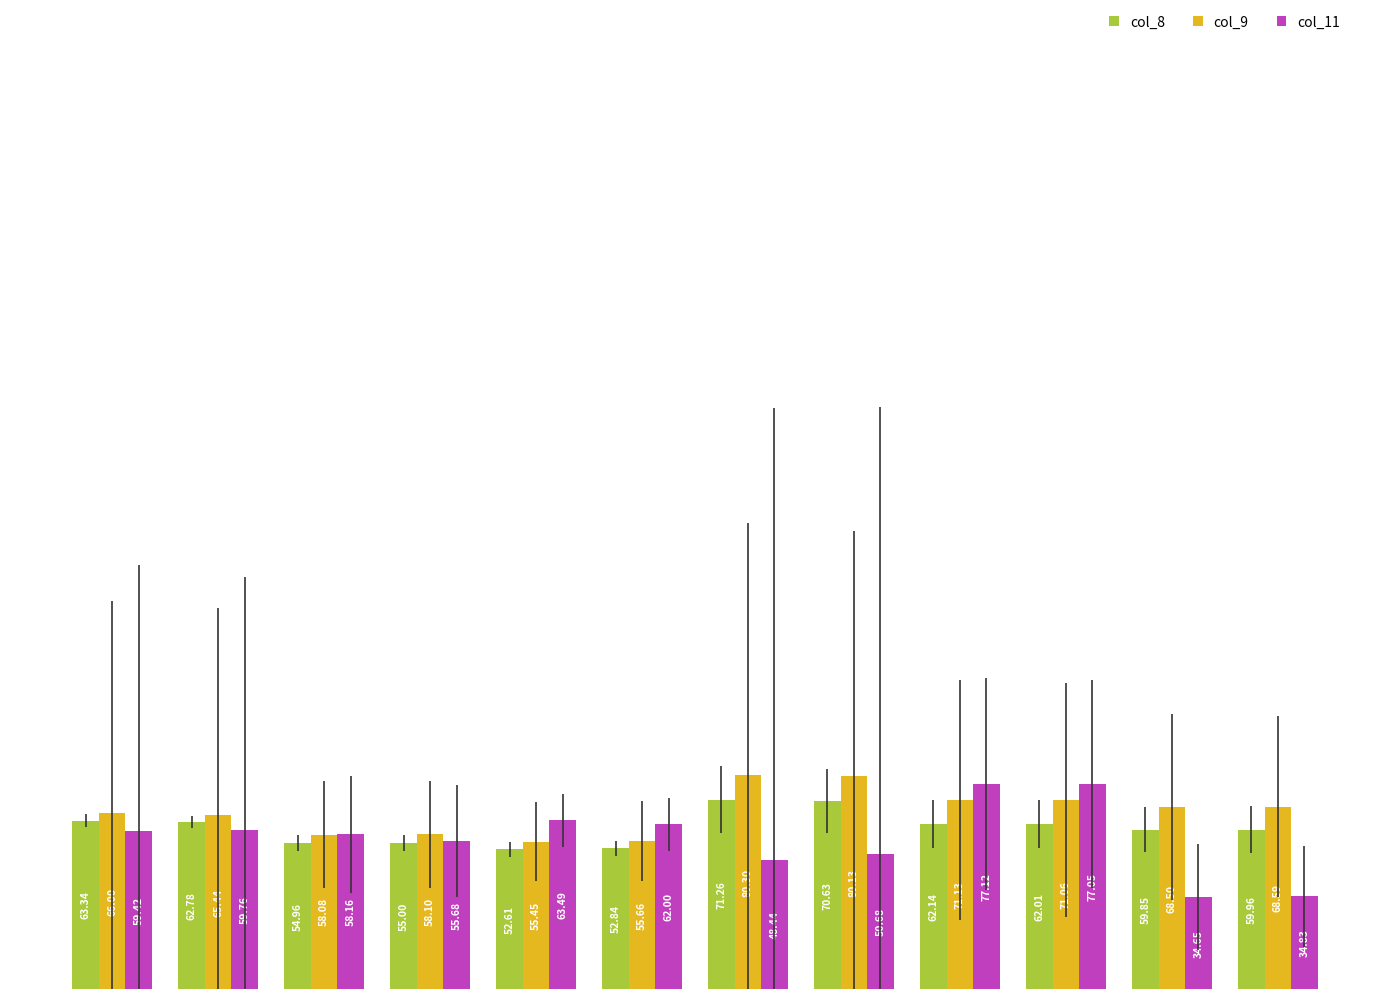

What is the value of the col_11 bar at the 1st from the left?

59.4